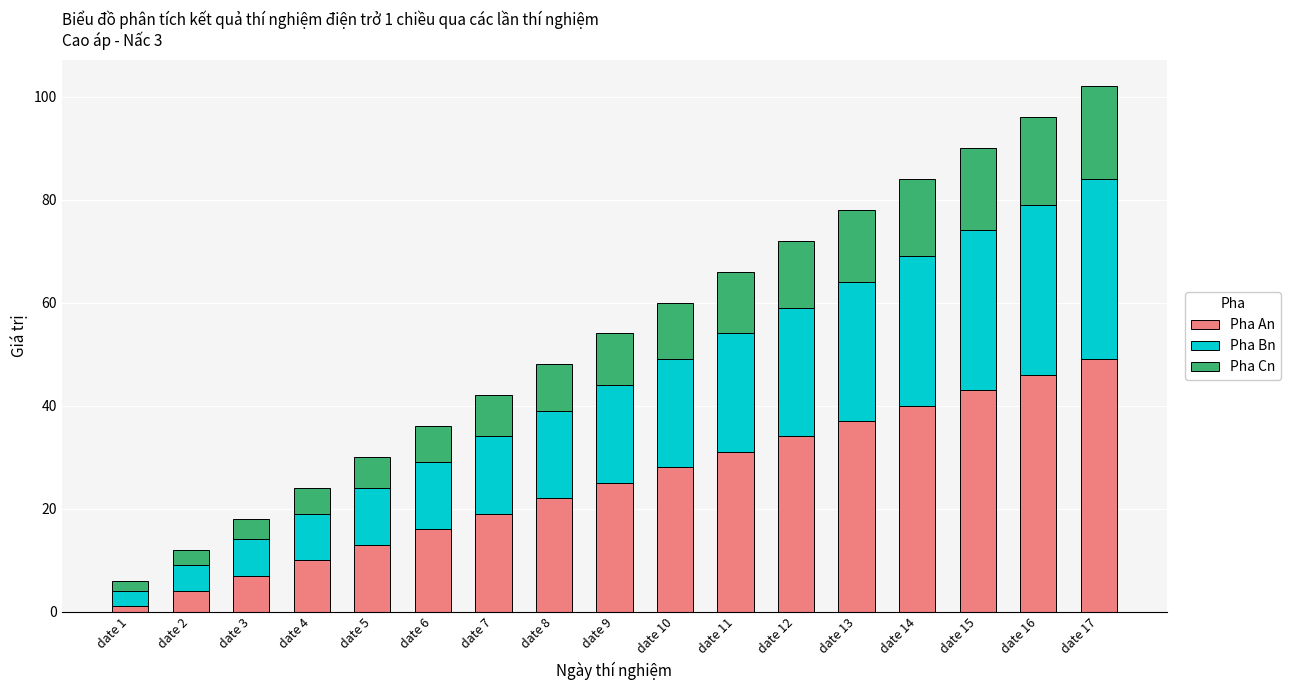

Which category has the lowest value in the Pha An series?

date 1